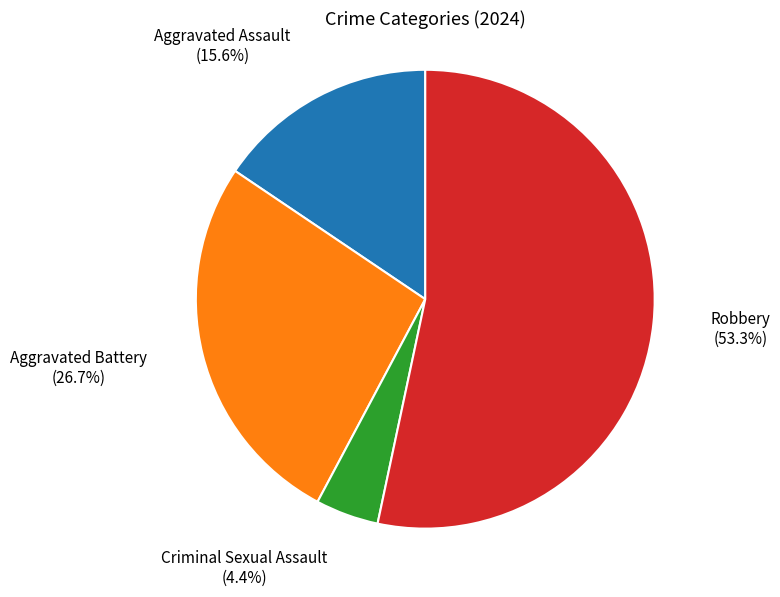

Is there any slice that represents more than half of the pie?

Yes